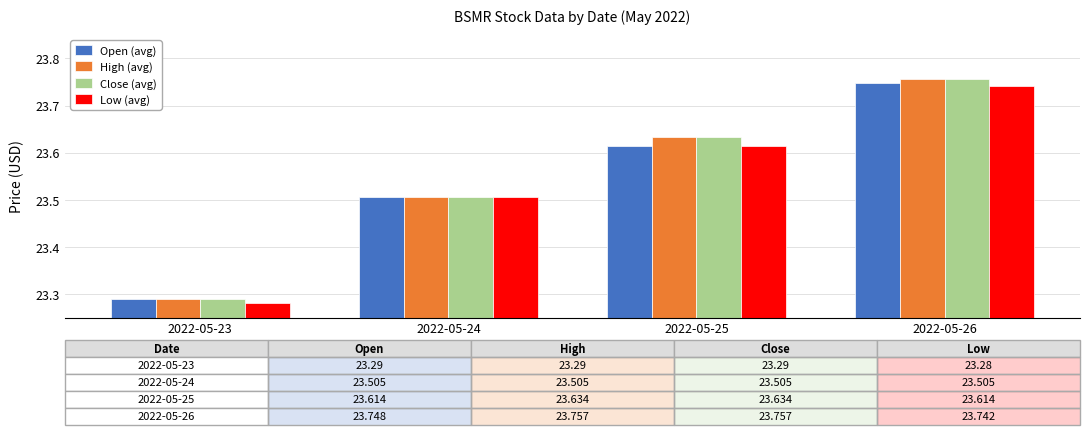

What is the difference between the maximum and minimum values in the Low (avg) series?

0.5